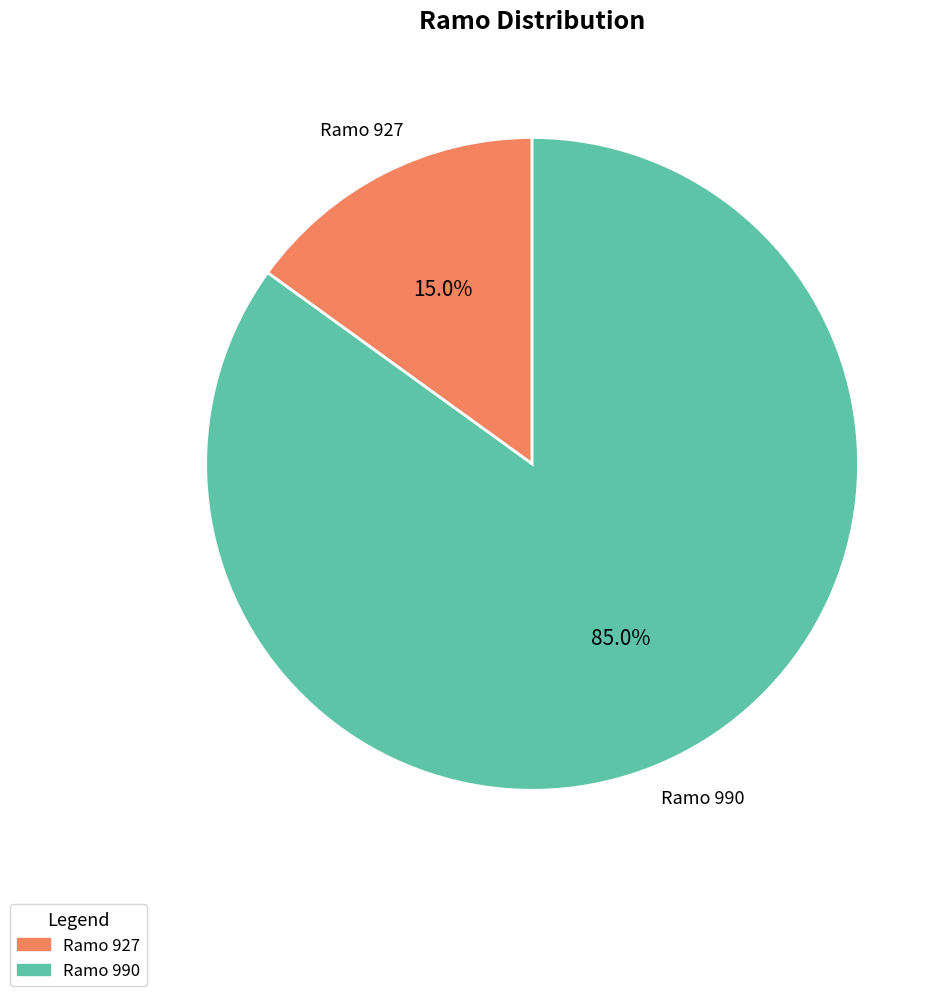

To the nearest percent, what is the average slice percentage?

50%